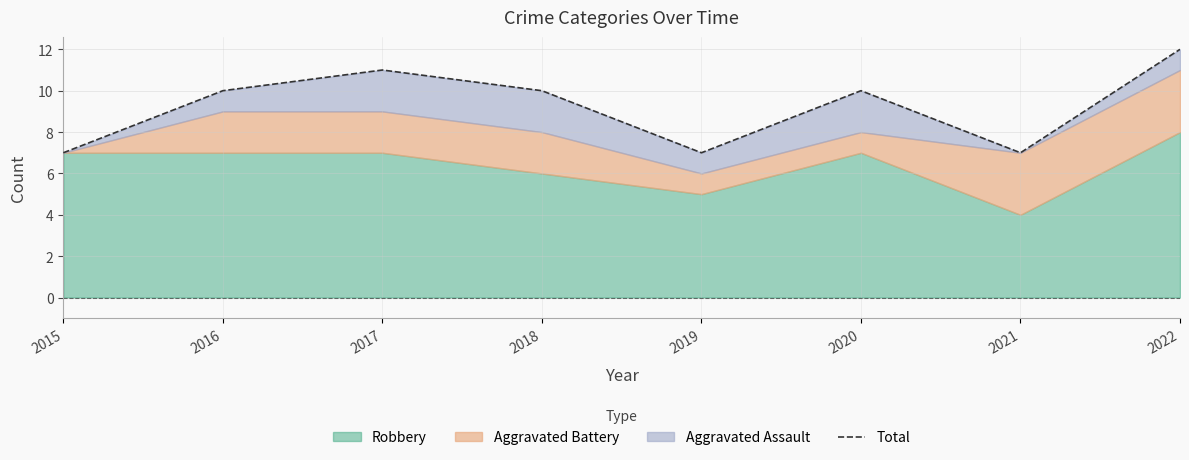

Reading left to right, extract all data points from this chart.

7	10	11	10	7	10	7	12